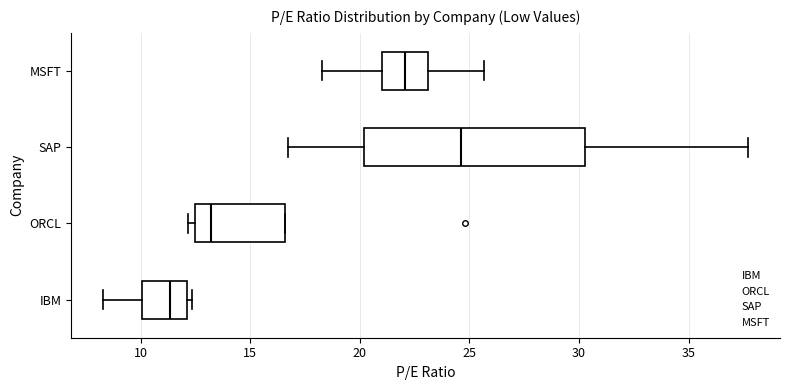

Which box's median line is the furthest to the right?

SAP